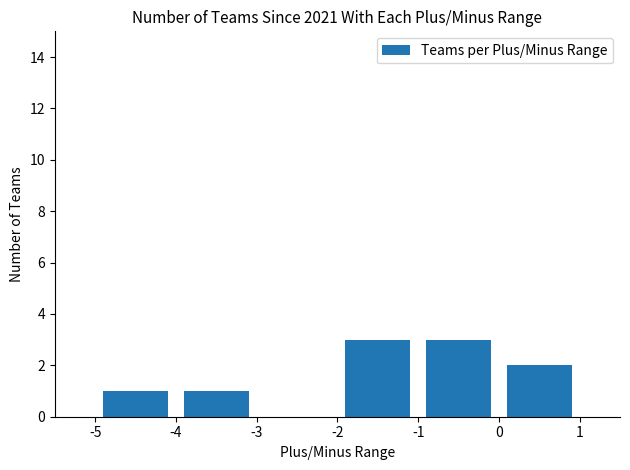

What is the greatest value displayed?

3